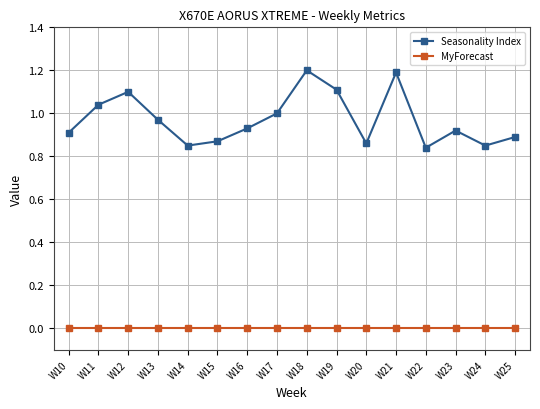

Which series has the largest range (max minus min)?

Seasonality Index